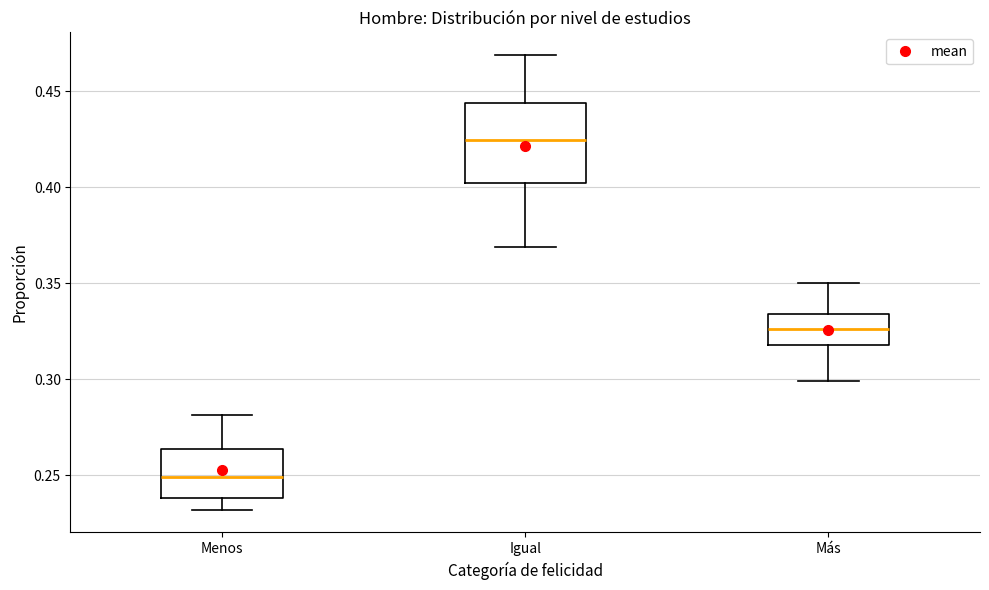

Which box has the highest median line?

Igual